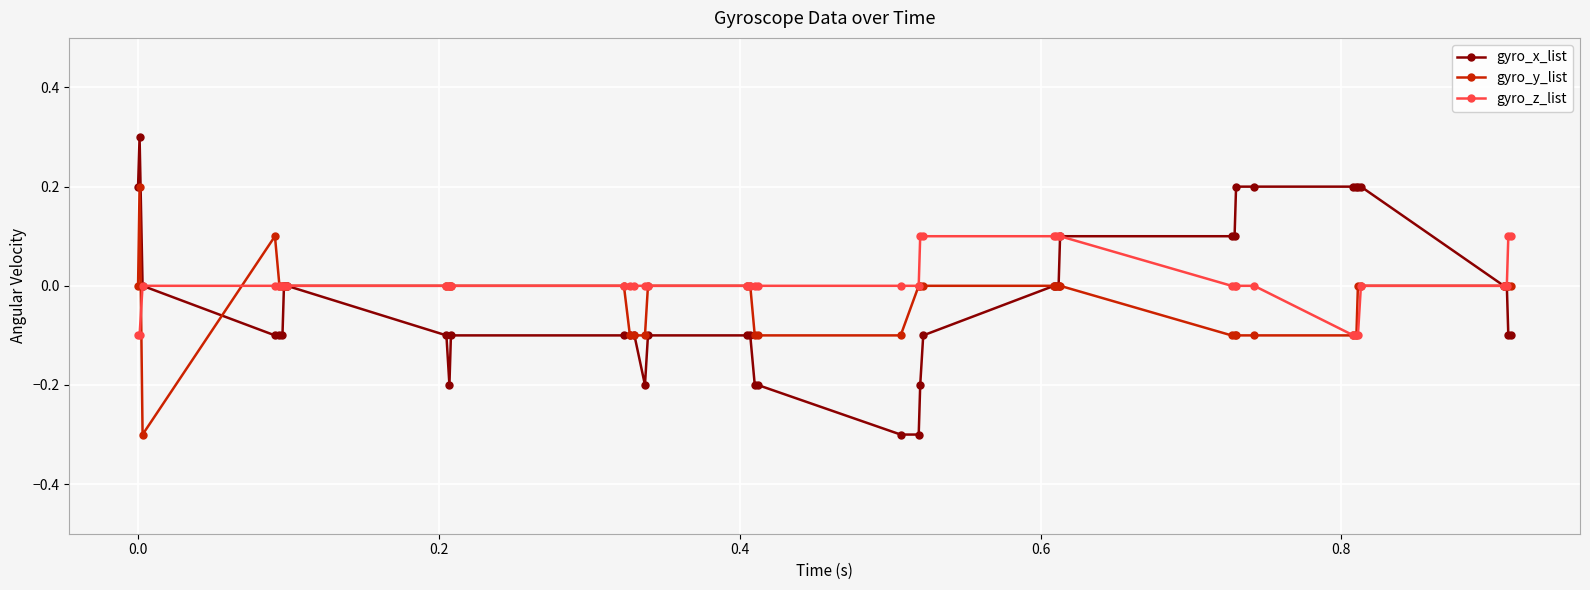

How many lines are shown in the chart?

3